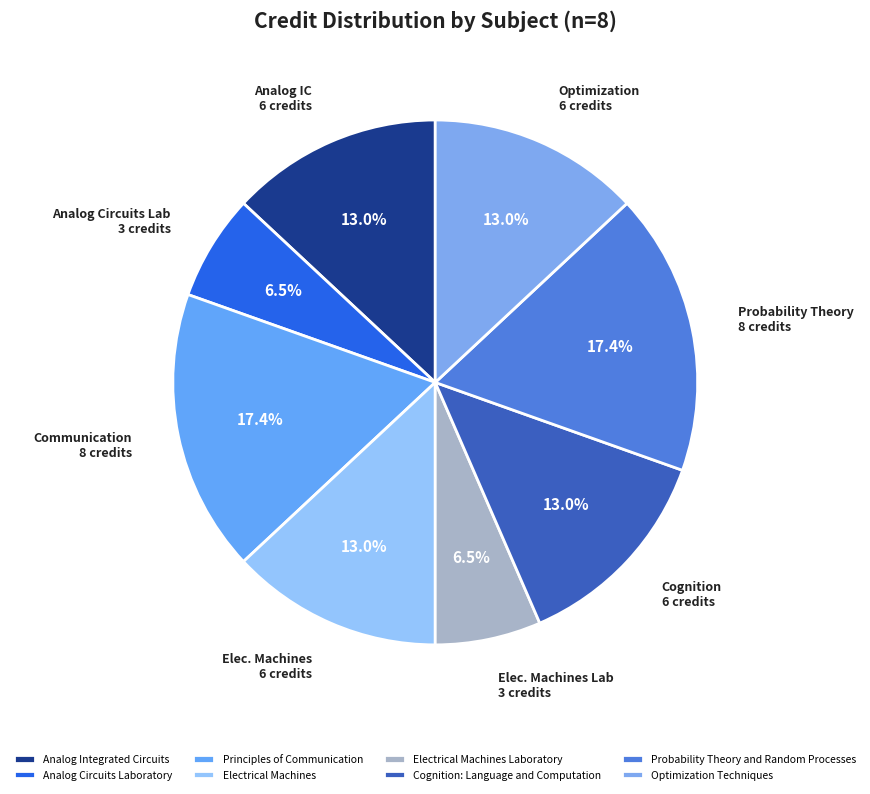

How many slices are in this pie chart?

8